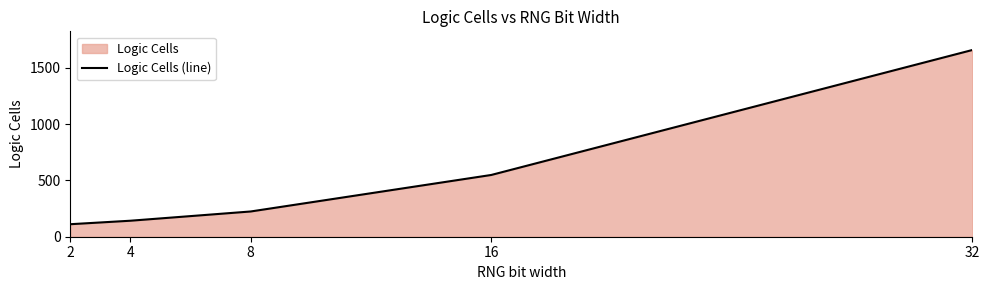

What is the value of the 4th point from the left?

548